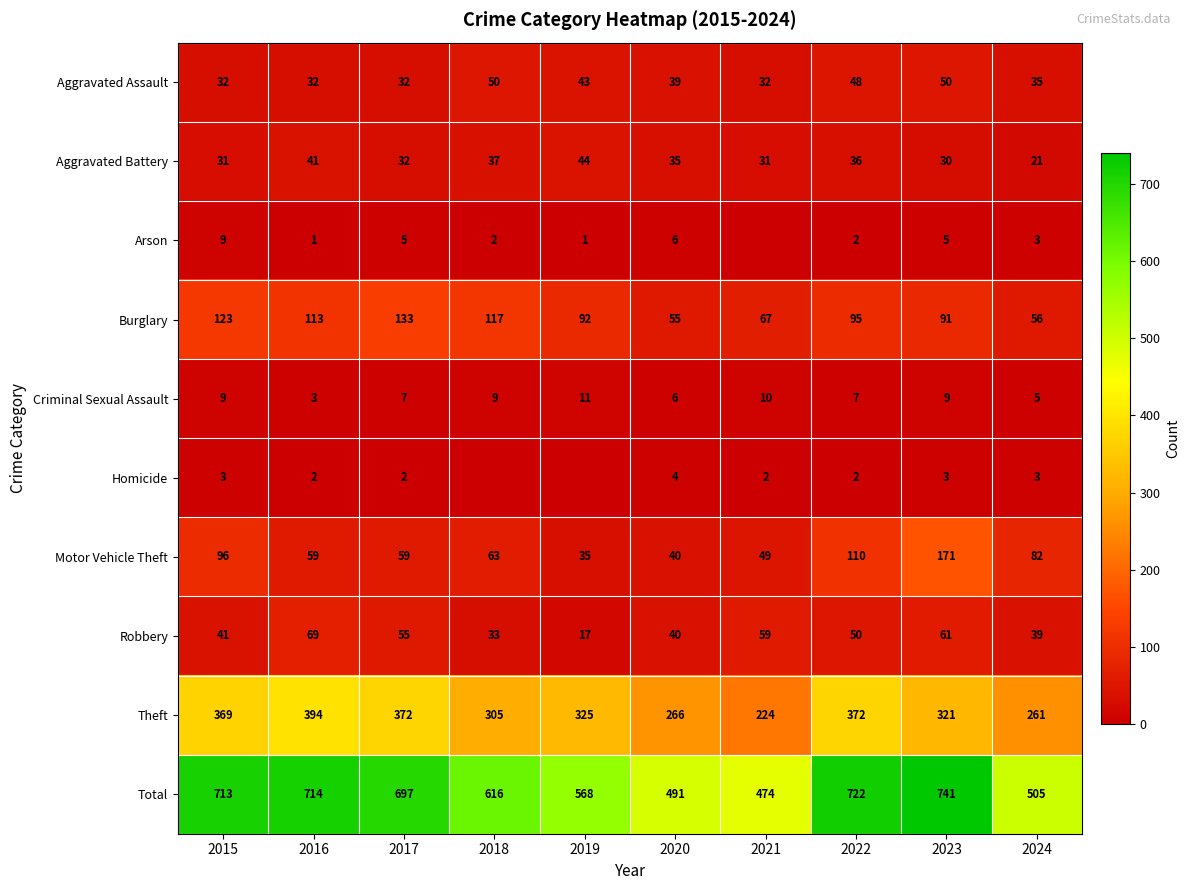

True or false: Criminal Sexual Assault has a value of 9 at 2017.

False